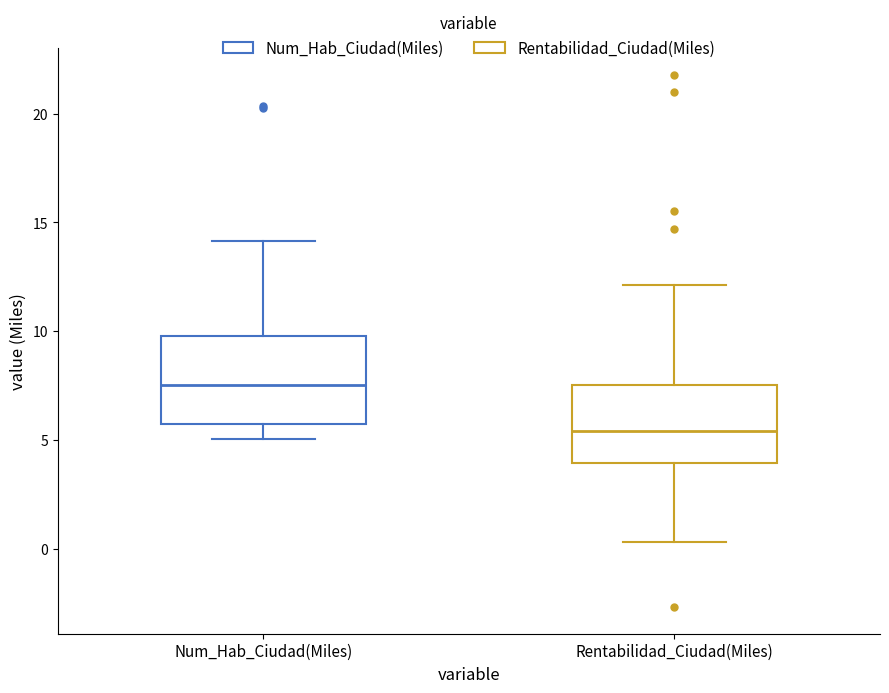

Where is the upper edge of the box for Num_Hab_Ciudad(Miles) on the y-axis? The values are not printed on the chart, so give them approximately, as read against the axis.

10.0